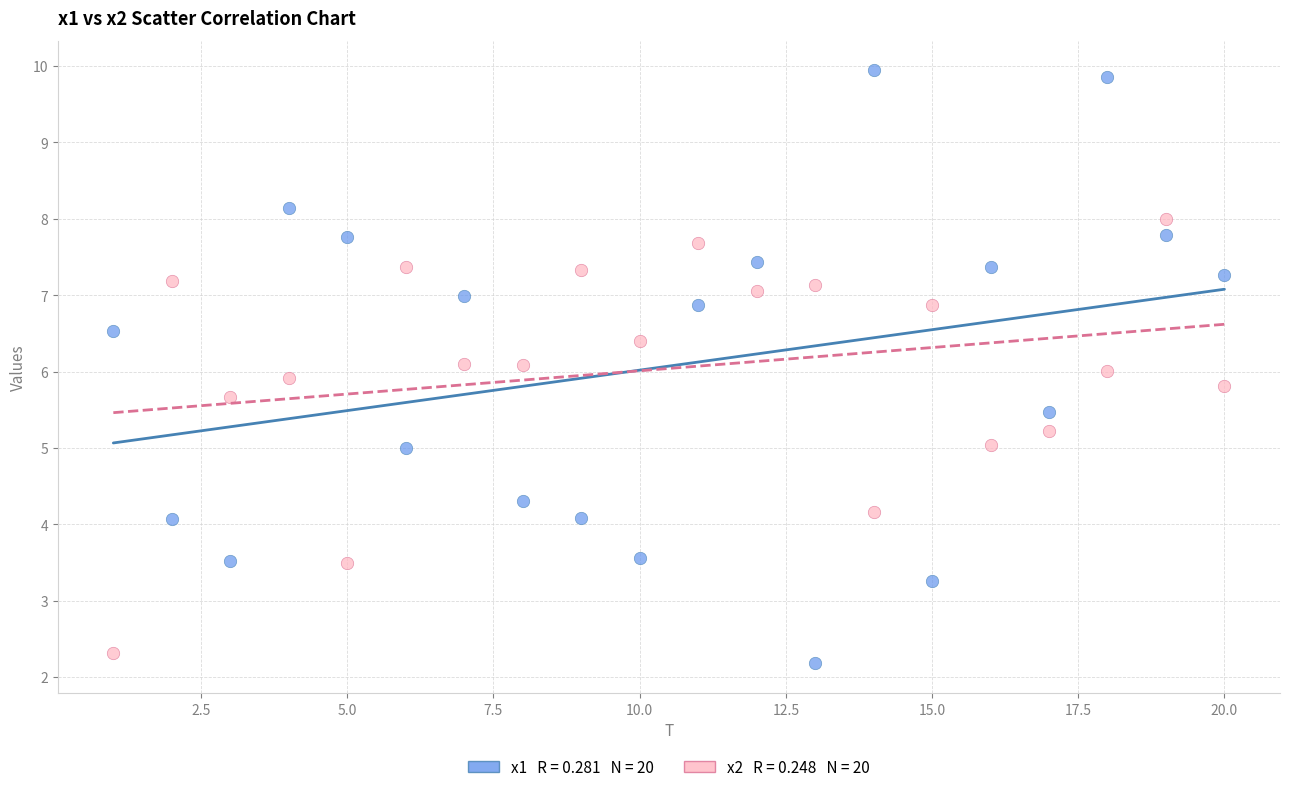

Across all data points, what is the range of Y values (max minus min)?

7.8